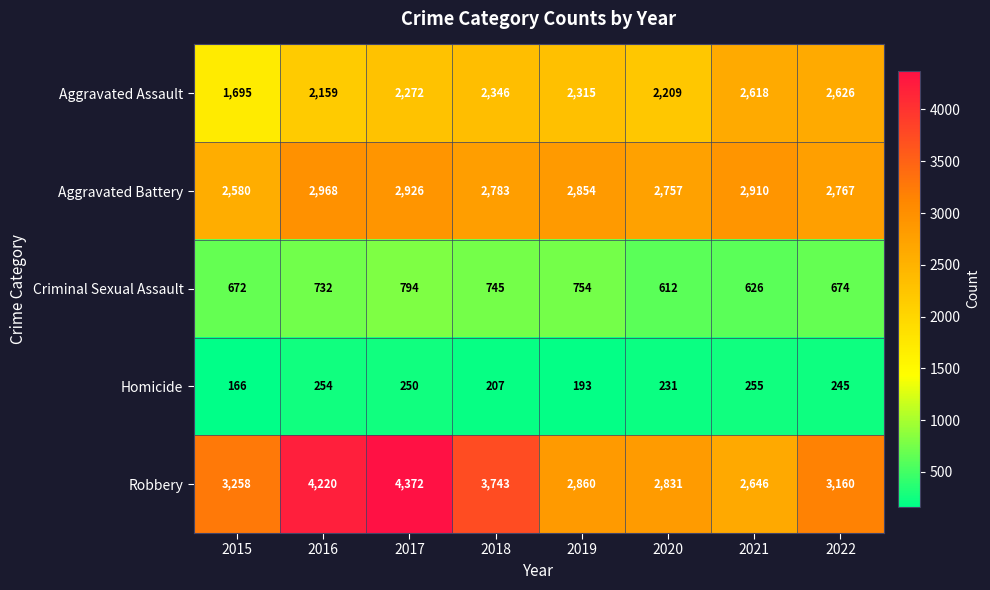

What is the sum of all Homicide values?

1801